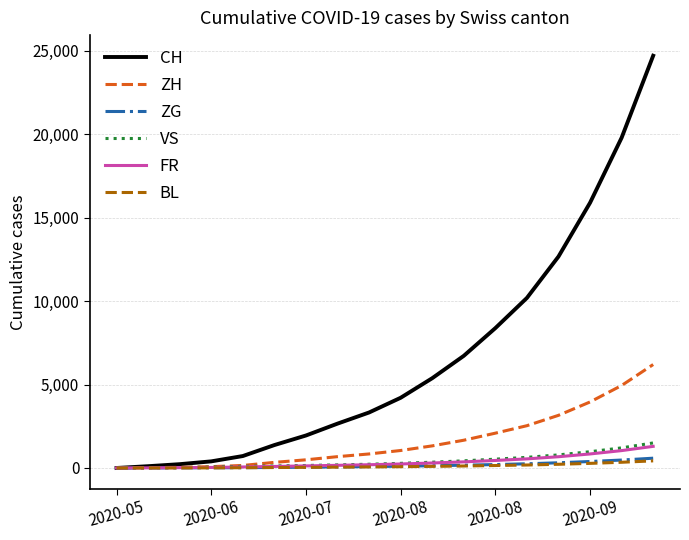

Which series has the largest total across all categories?

CH